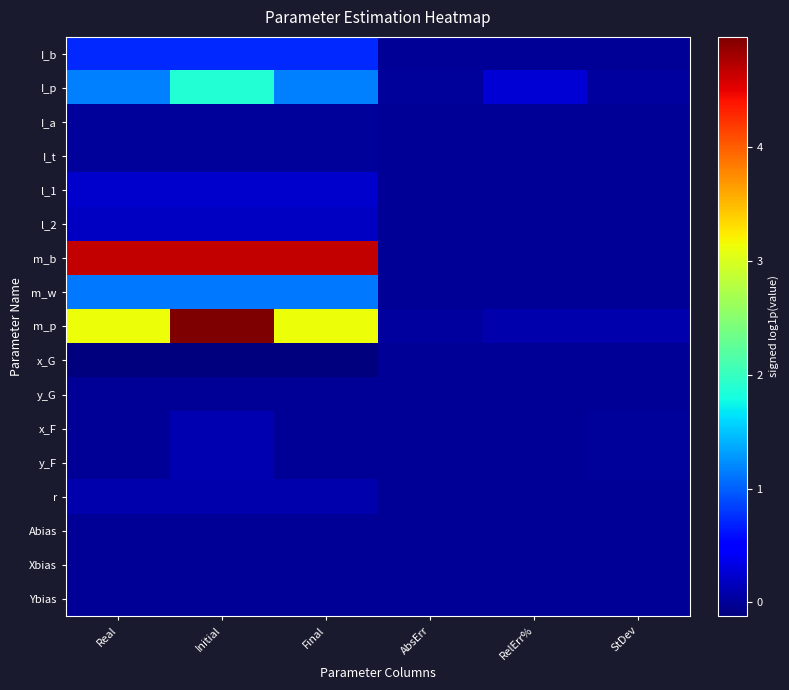

Reading left to right, transcribe all the data shown in this chart.

I_b: Real=0.7	Initial=0.7	Final=0.7	AbsErr=0.0	RelErr%=0.0	StDev=0.0
I_p: Real=1.2	Initial=1.9	Final=1.2	AbsErr=0.0	RelErr%=0.3	StDev=0.0
I_a: Real=0.0	Initial=0.0	Final=0.0	AbsErr=0.0	RelErr%=0.0	StDev=0.0
I_t: Real=0.0	Initial=0.0	Final=0.0	AbsErr=0.0	RelErr%=0.0	StDev=0.0
l_1: Real=0.2	Initial=0.2	Final=0.2	AbsErr=0.0	RelErr%=0.0	StDev=0.0
l_2: Real=0.2	Initial=0.2	Final=0.2	AbsErr=0.0	RelErr%=0.0	StDev=0.0
m_b: Real=4.7	Initial=4.7	Final=4.7	AbsErr=0.0	RelErr%=0.0	StDev=0.0
m_w: Real=1.1	Initial=1.1	Final=1.1	AbsErr=0.0	RelErr%=0.0	StDev=0.0
m_p: Real=3.1	Initial=5.0	Final=3.1	AbsErr=0.0	RelErr%=0.1	StDev=0.1
x_G: Real=-0.1	Initial=-0.1	Final=-0.1	AbsErr=0.0	RelErr%=0.0	StDev=0.0
y_G: Real=0.0	Initial=0.0	Final=0.0	AbsErr=0.0	RelErr%=0.0	StDev=0.0
x_F: Real=0.0	Initial=0.1	Final=0.0	AbsErr=0.0	RelErr%=0.0	StDev=0.0
y_F: Real=0.0	Initial=0.1	Final=0.0	AbsErr=0.0	RelErr%=0.0	StDev=0.0
r: Real=0.1	Initial=0.1	Final=0.1	AbsErr=0.0	RelErr%=0.0	StDev=0.0
Abias: Real=0.0	Initial=0.0	Final=0.0	AbsErr=0.0	RelErr%=0.0	StDev=0.0
Xbias: Real=0.0	Initial=0.0	Final=0.0	AbsErr=0.0	RelErr%=0.0	StDev=0.0
Ybias: Real=0.0	Initial=0.0	Final=0.0	AbsErr=0.0	RelErr%=0.0	StDev=0.0